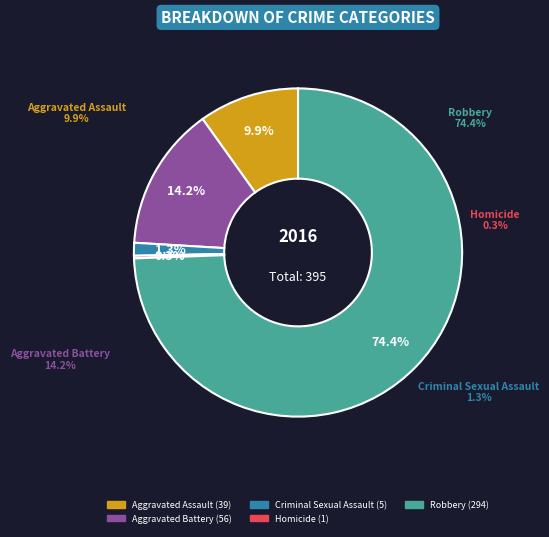

How many segments does this pie chart have?

5